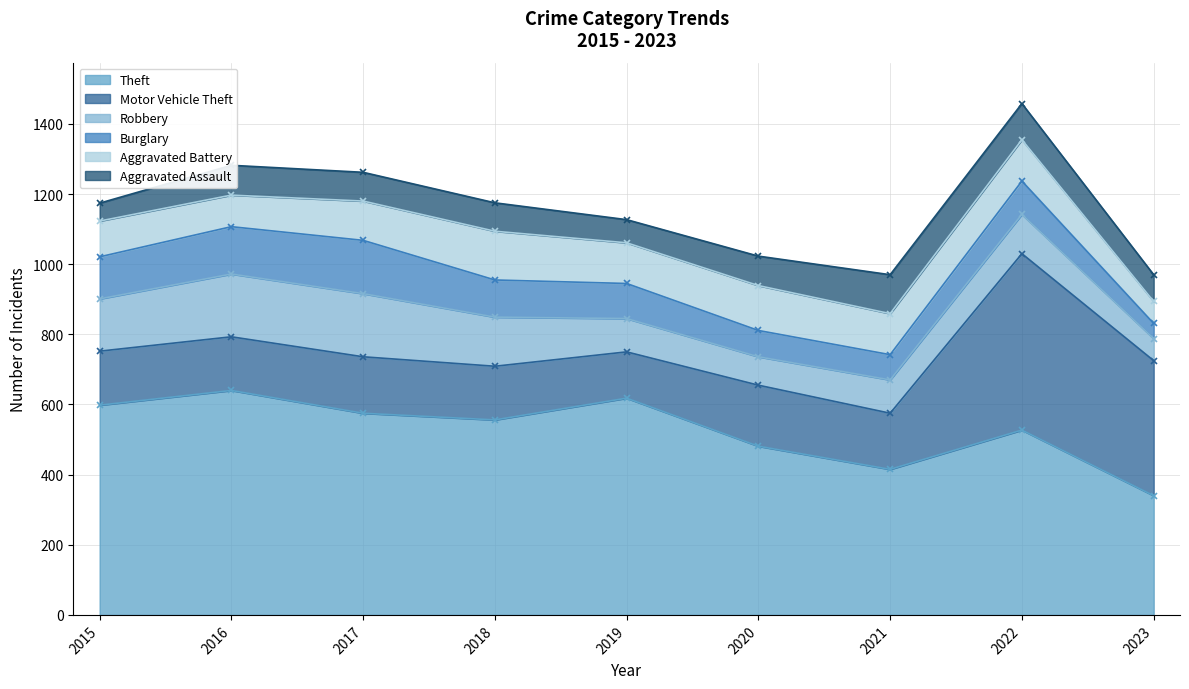

What is the minimum value for Robbery?

63